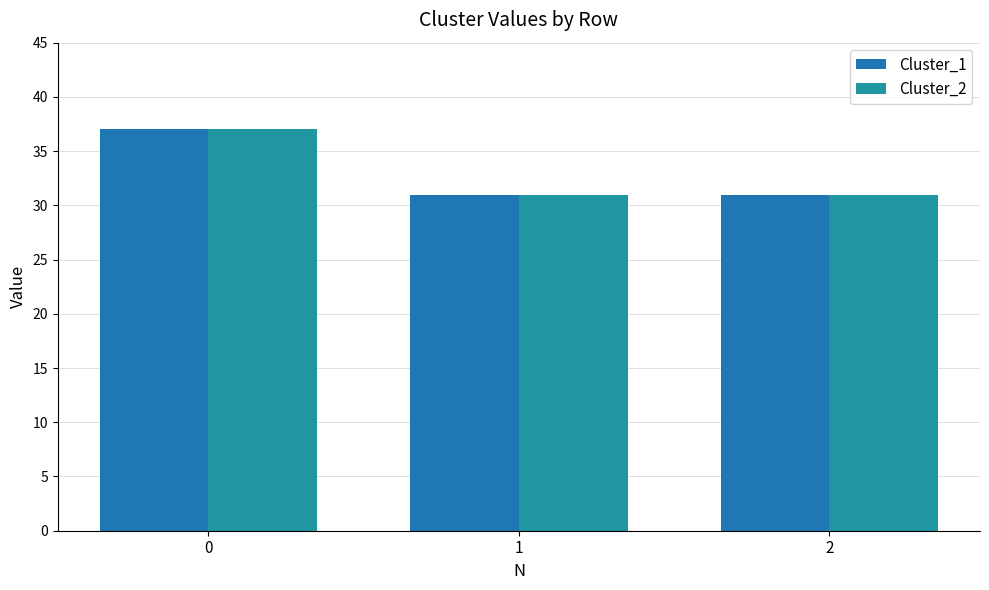

The Cluster_2 series shows 31 at 2. True or false?

True